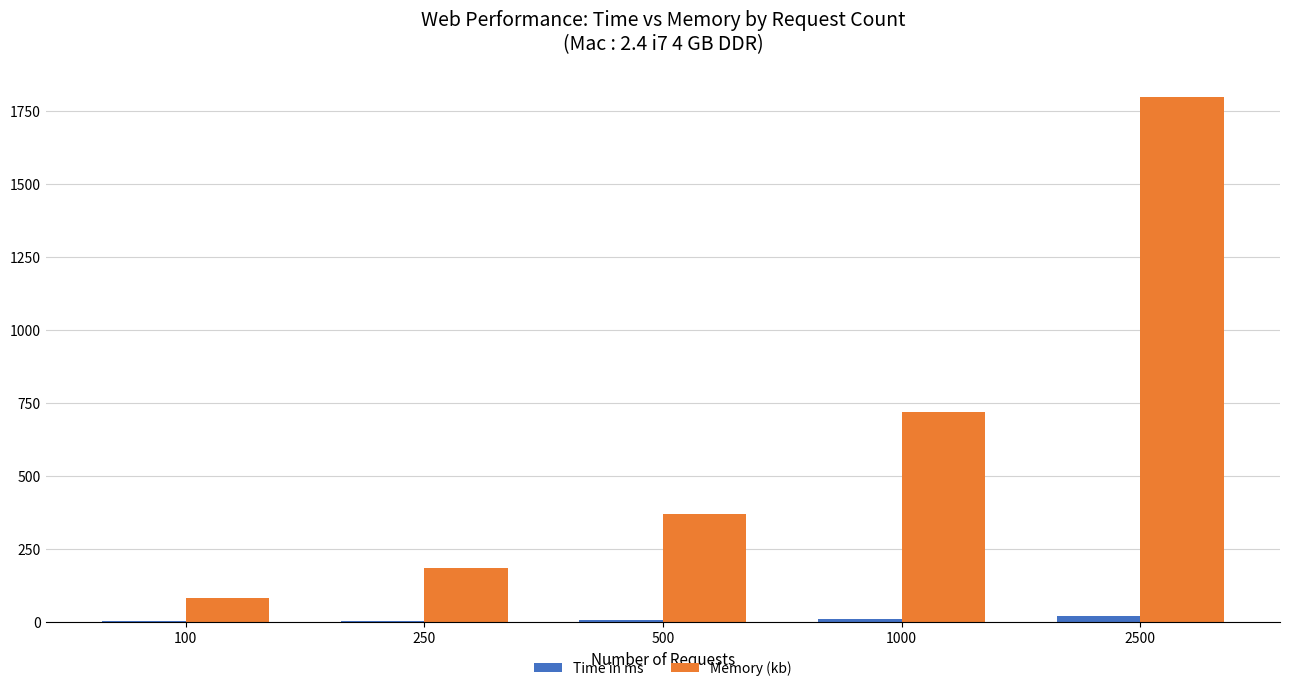

Between 100 and 500, which series saw the biggest shift?

Memory (kb)